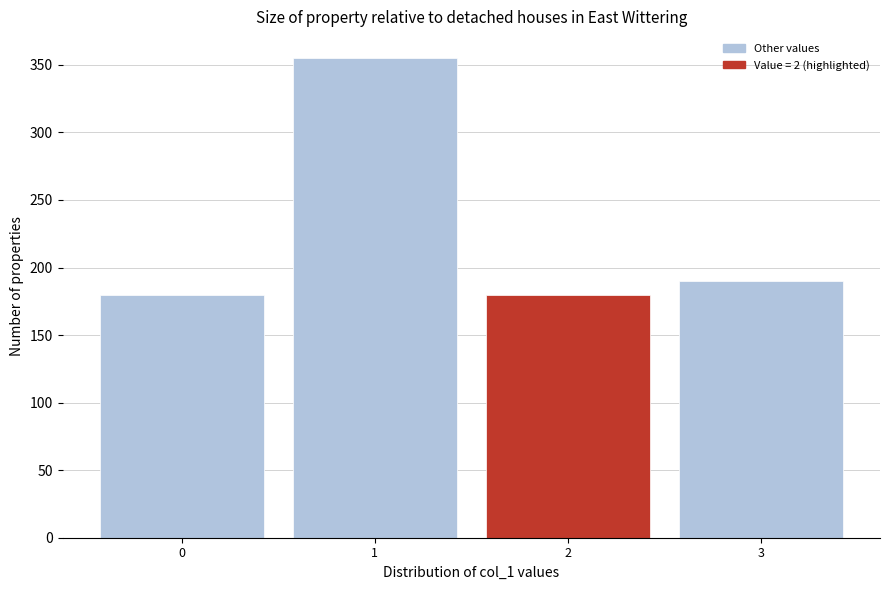

Reading left to right, transcribe all the data shown in this chart.

180	355	180	190